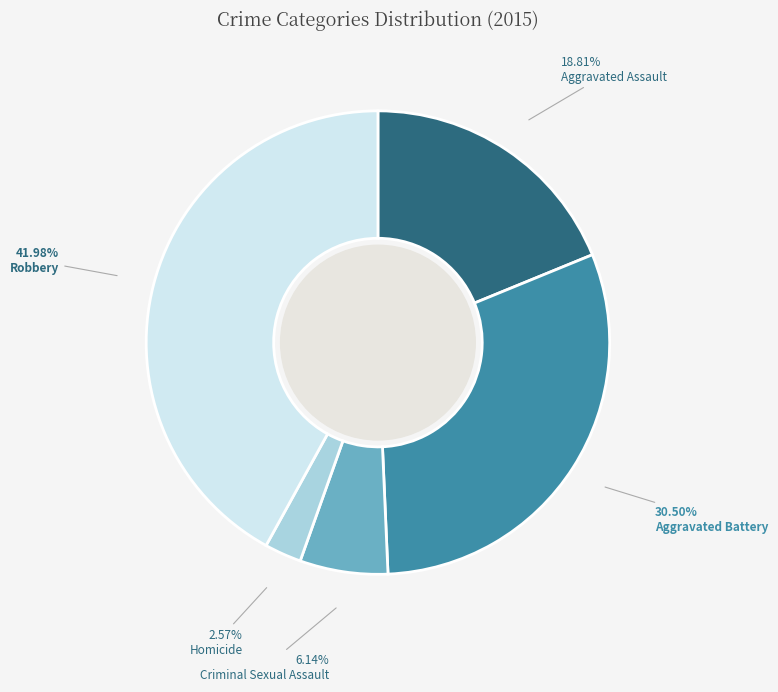

Count the number of slices in the pie.

5